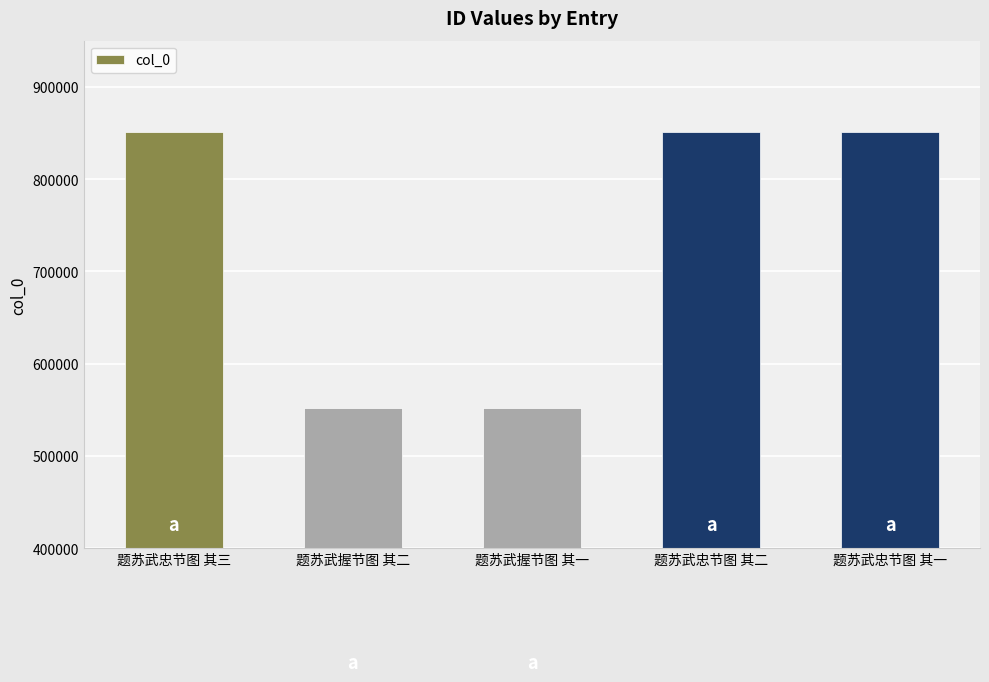

What is the ratio of the value at 题苏武忠节图 其二 to the value at 题苏武握节图 其二?

1.5